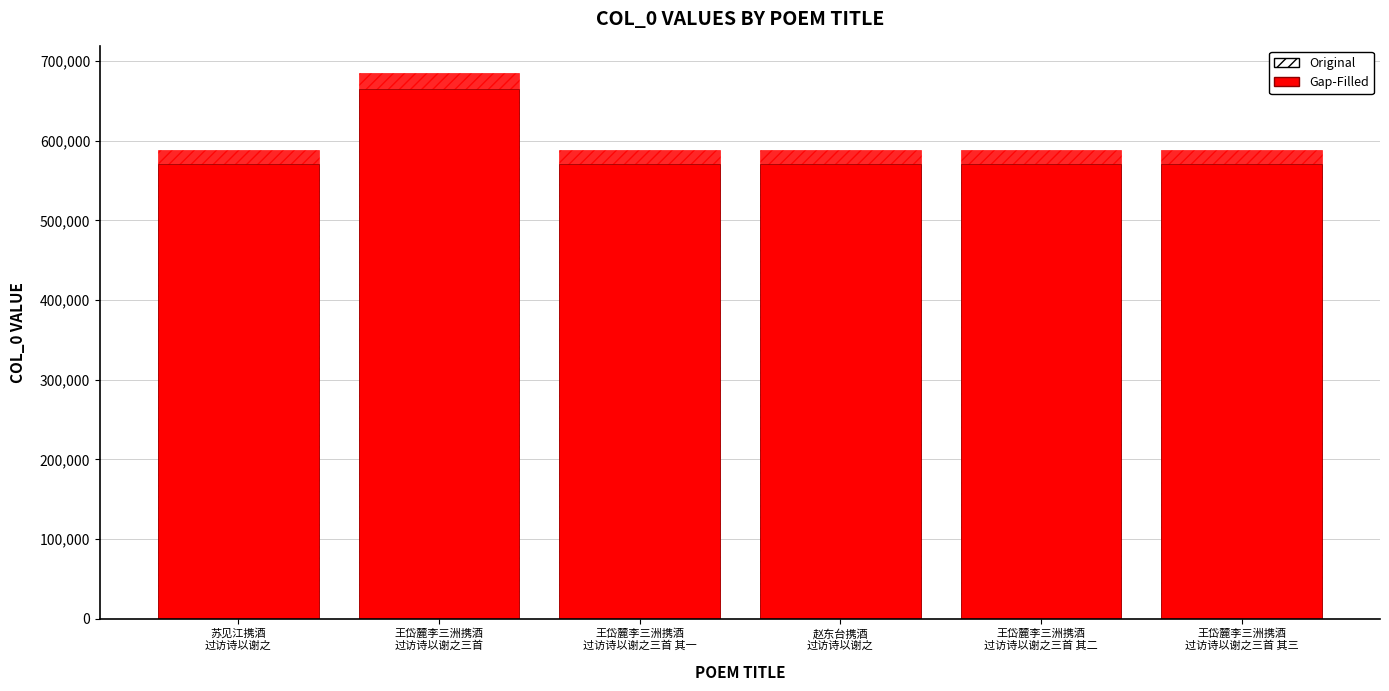

What is the maximum value shown in the chart?

685105.0